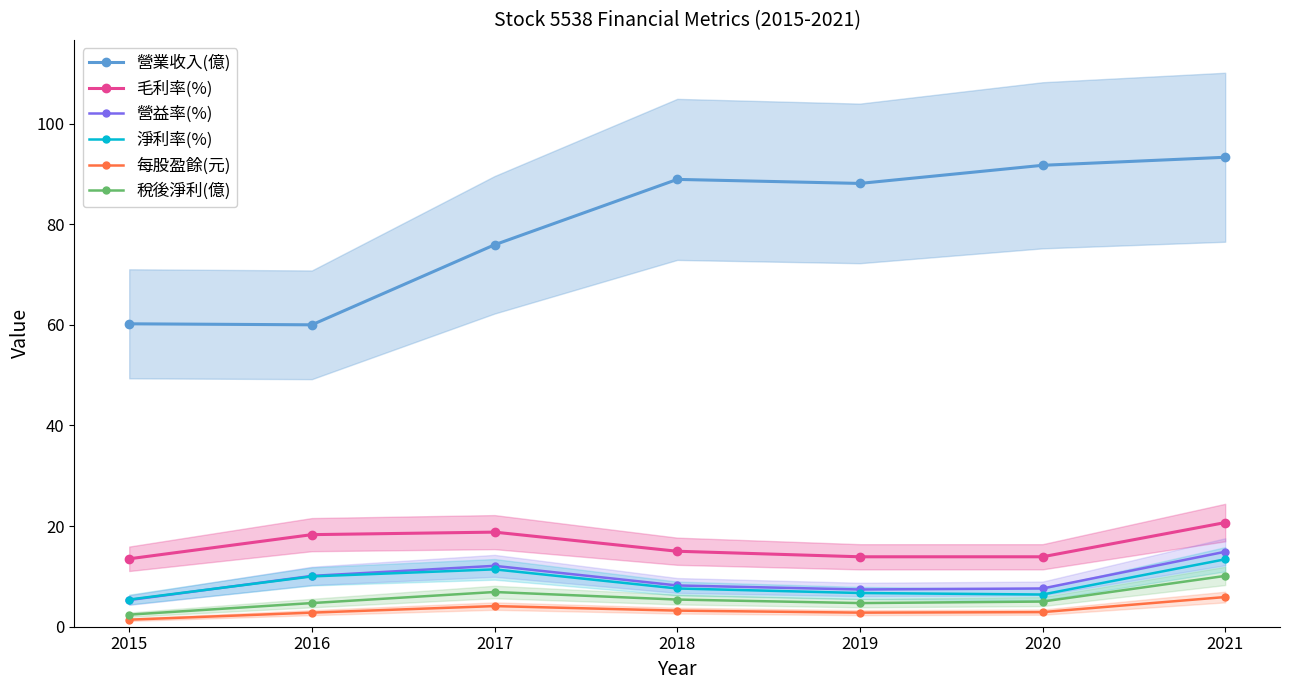

What is the total value across all series at 2021?

158.3